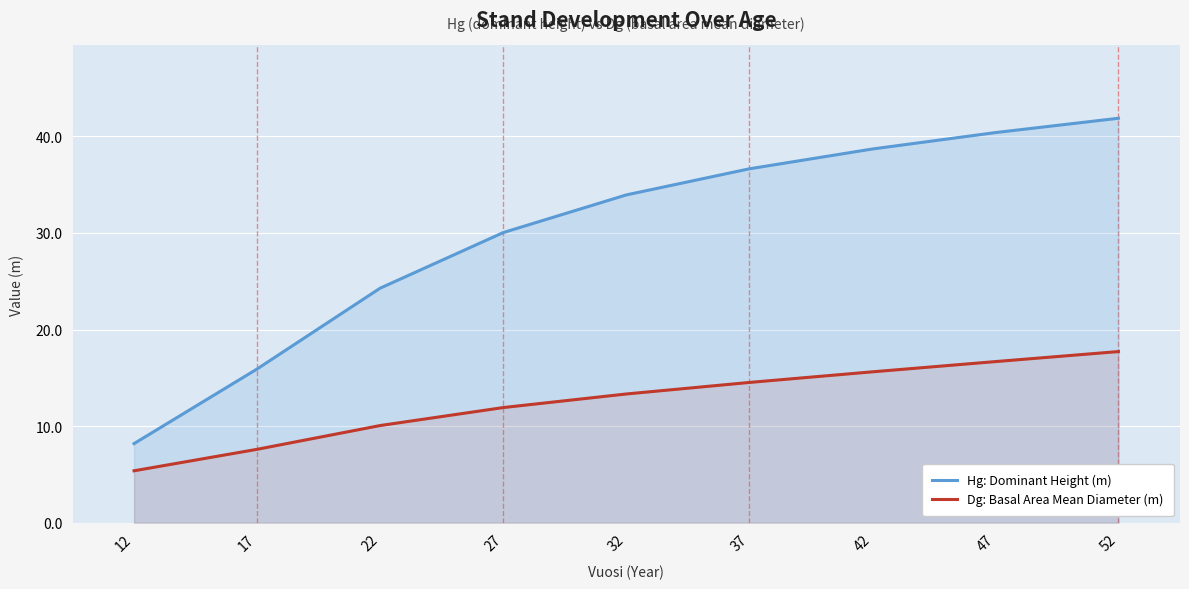

What is the spread (max minus min) of values at 47?

23.7